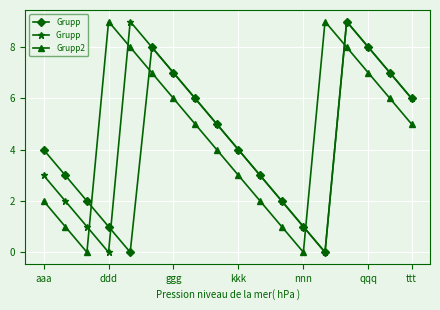

What is the greatest value displayed?

9